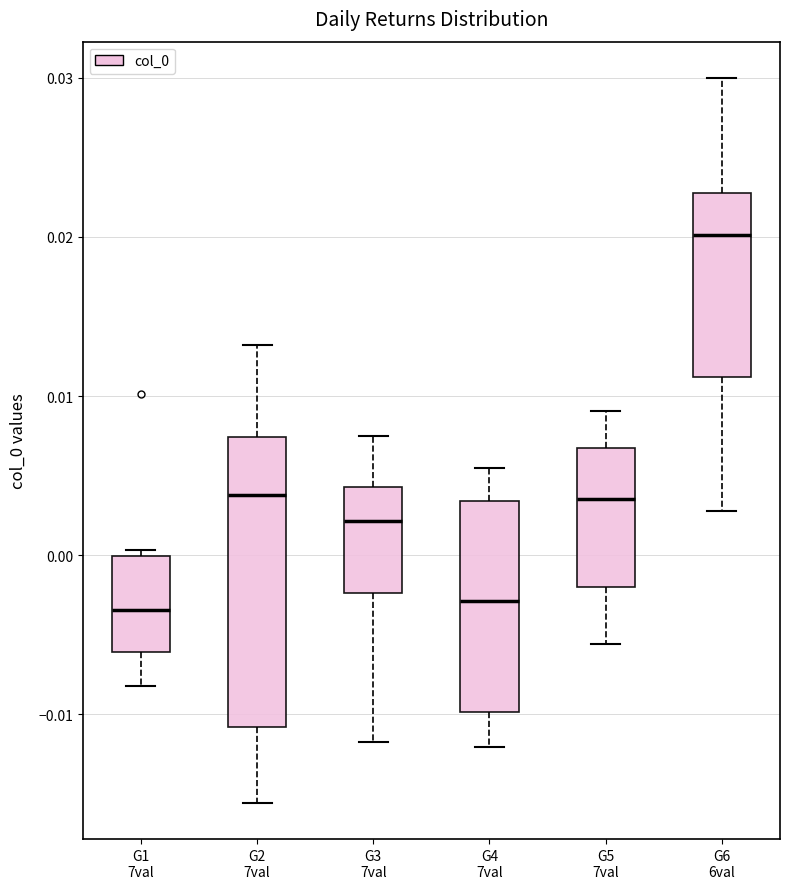

Reading left to right, transcribe this box plot: for each box, give where its median line is, the range the box spans, and where its two whiskers end, as read against the y-axis. The values are not printed on the chart, so give them approximately, as read against the axis.

G1 7val: median -0.003, box -0.006 to 0.000, whiskers -0.008 to 0.000 (just above the box's upper edge)
G2 7val: median 0.004, box -0.011 to 0.007, whiskers -0.016 to 0.013
G3 7val: median 0.002, box -0.002 to 0.004, whiskers -0.012 to 0.007
G4 7val: median -0.003, box -0.010 to 0.003, whiskers -0.012 to 0.005
G5 7val: median 0.004, box -0.002 to 0.007, whiskers -0.006 to 0.009
G6 6val: median 0.020, box 0.011 to 0.023, whiskers 0.003 to 0.030